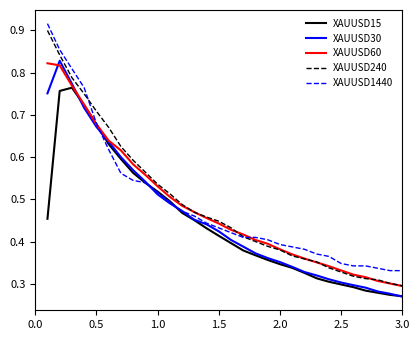

At how many categories does at least one series exceed 0?

30